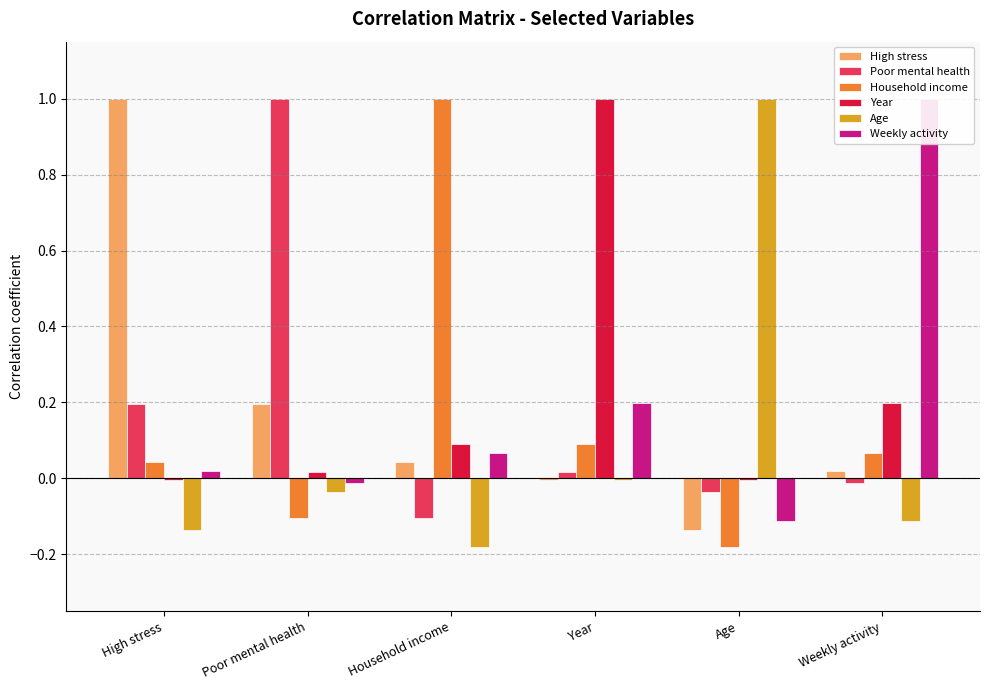

Rank the series at High stress from lowest to highest value.

Age, Year, Weekly activity, Household income, Poor mental health, High stress